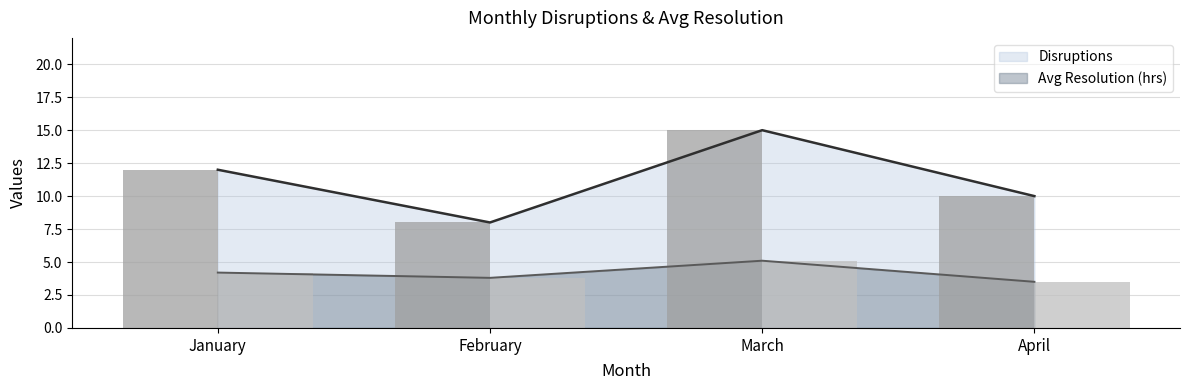

What is the sum of the Avg Resolution (hrs) values at March and February?

8.9